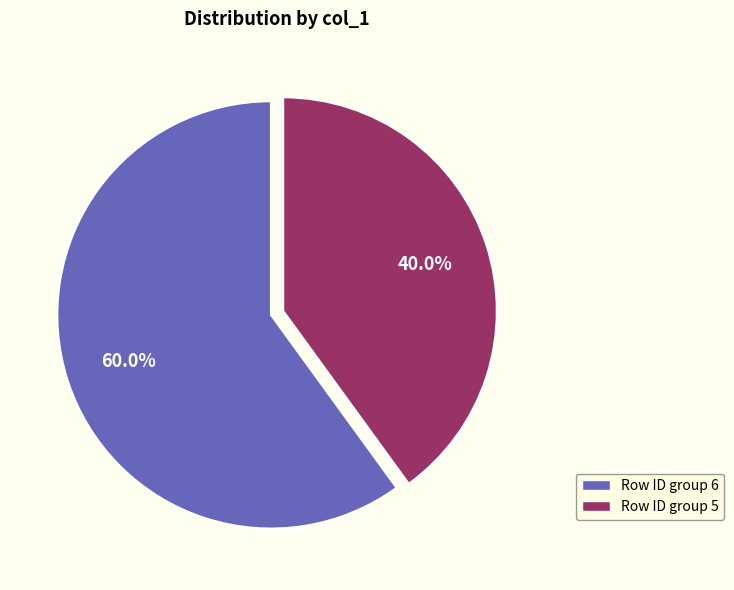

How many segments does this pie chart have?

2